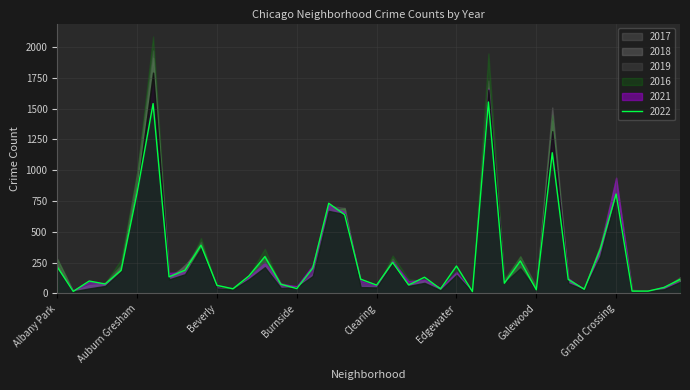

What is the smallest value displayed?

6